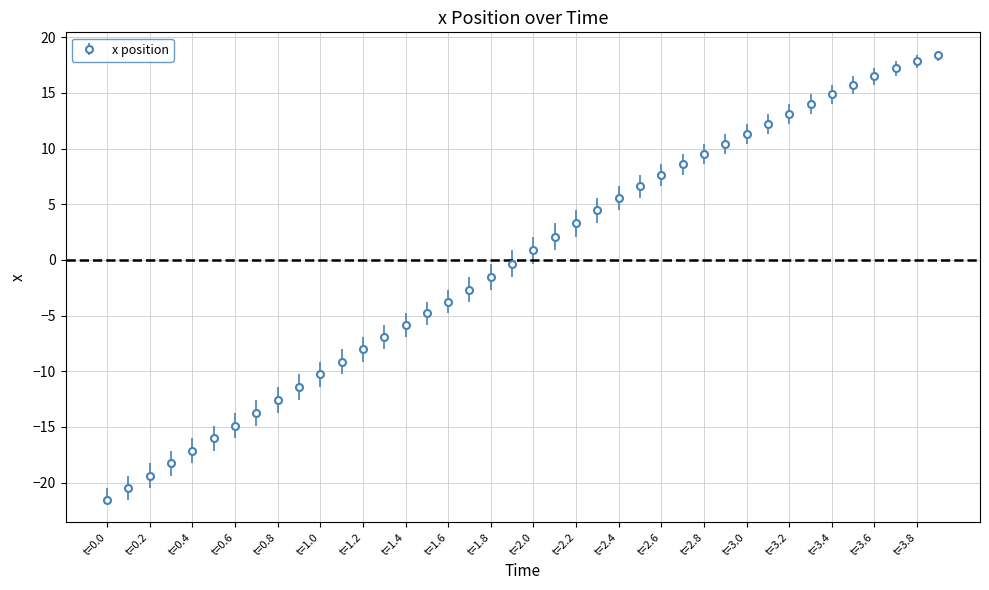

What is the sum of all values?

-8.5